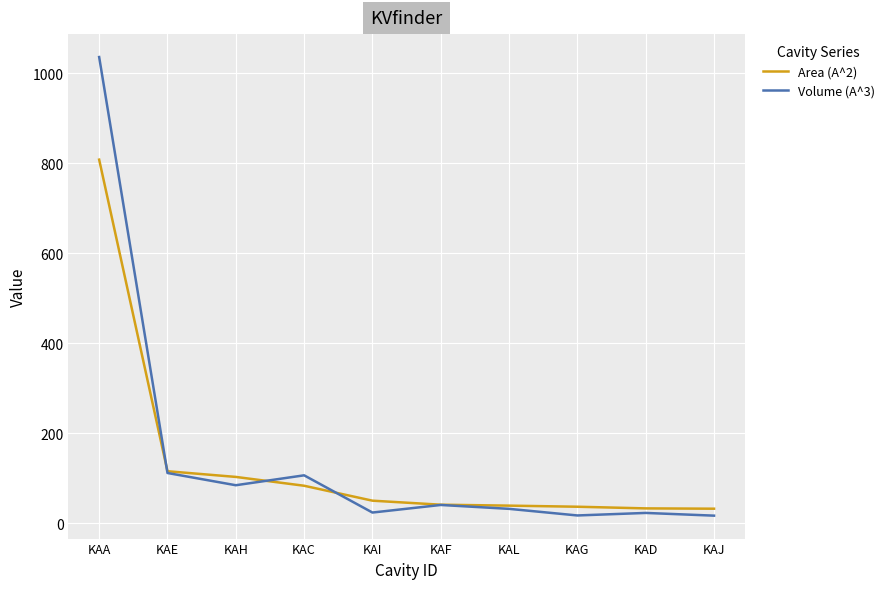

The value of Area (A^2) at KAL is 39.1. True or false?

True